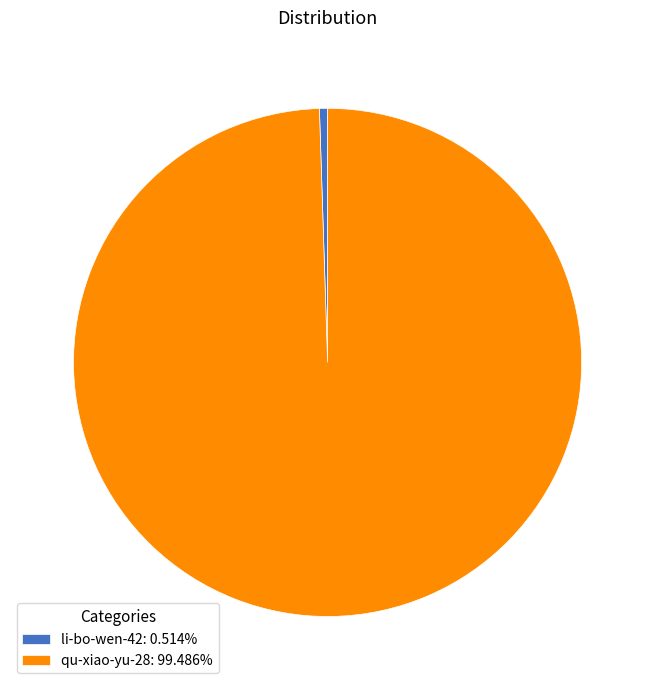

Count the number of slices in the pie.

2